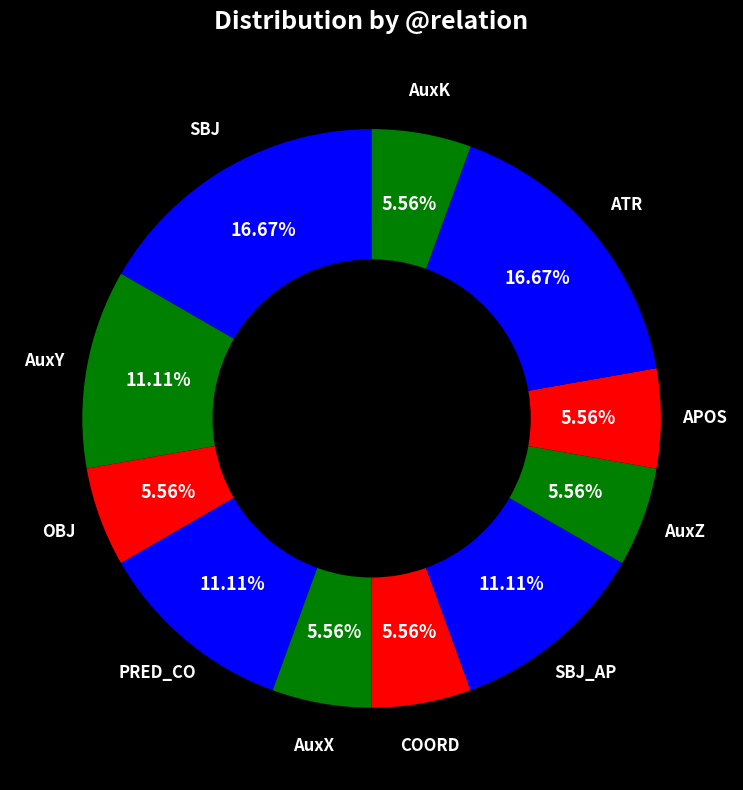

Does any single category account for the majority?

No